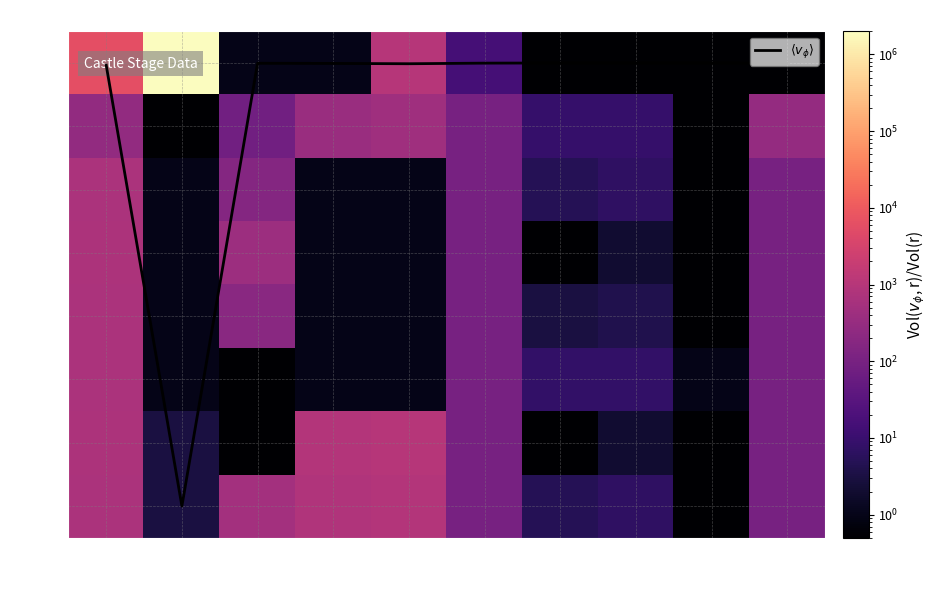

Is it true that row4 equals 1.0 at col1?

True